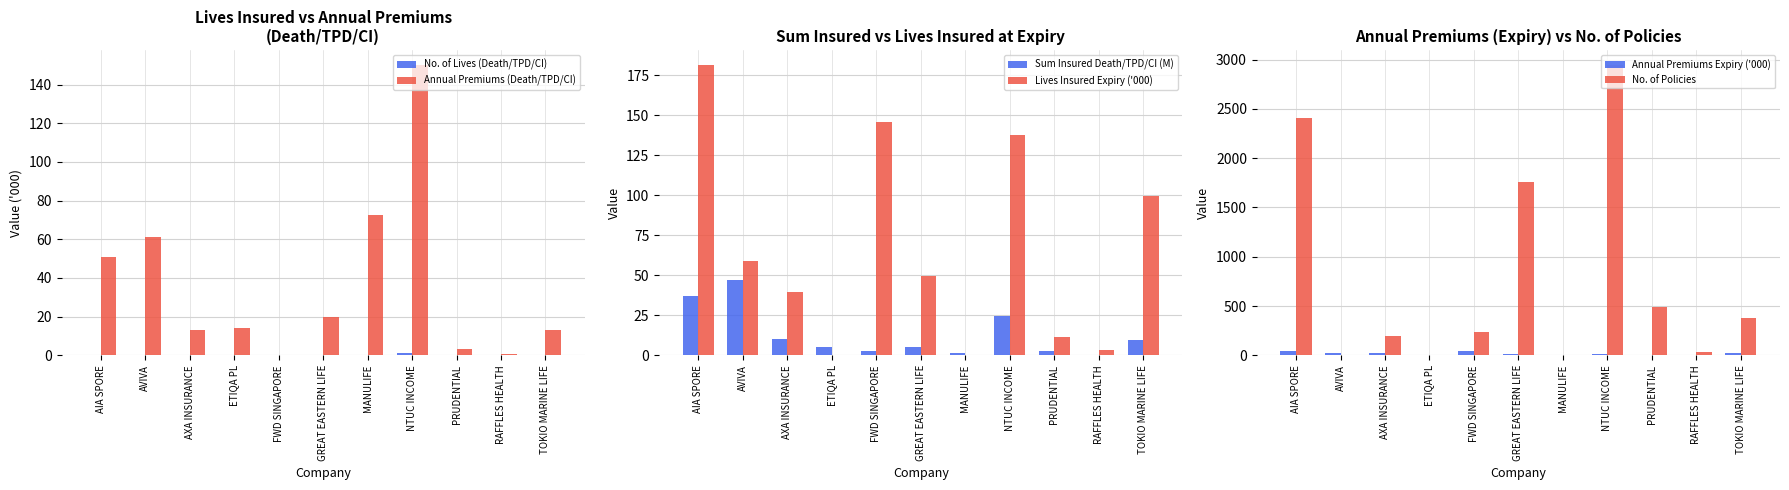

How many values in the Lives Insured Expiry ('000) series exceed 49?

6